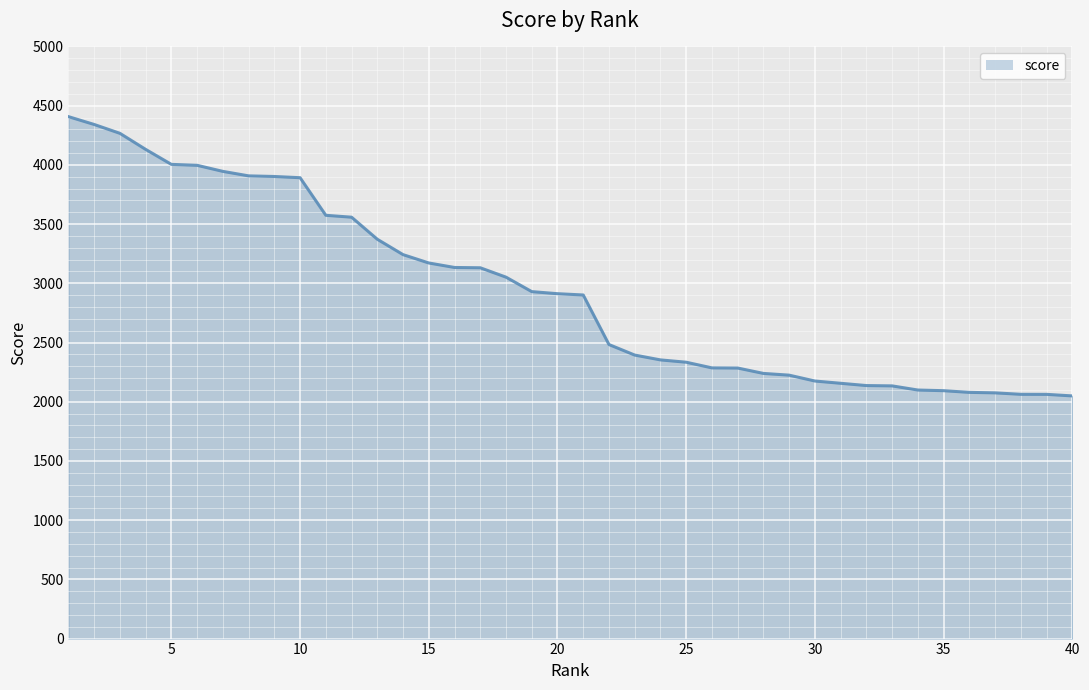

What is the difference between the maximum and minimum values?

2358.3